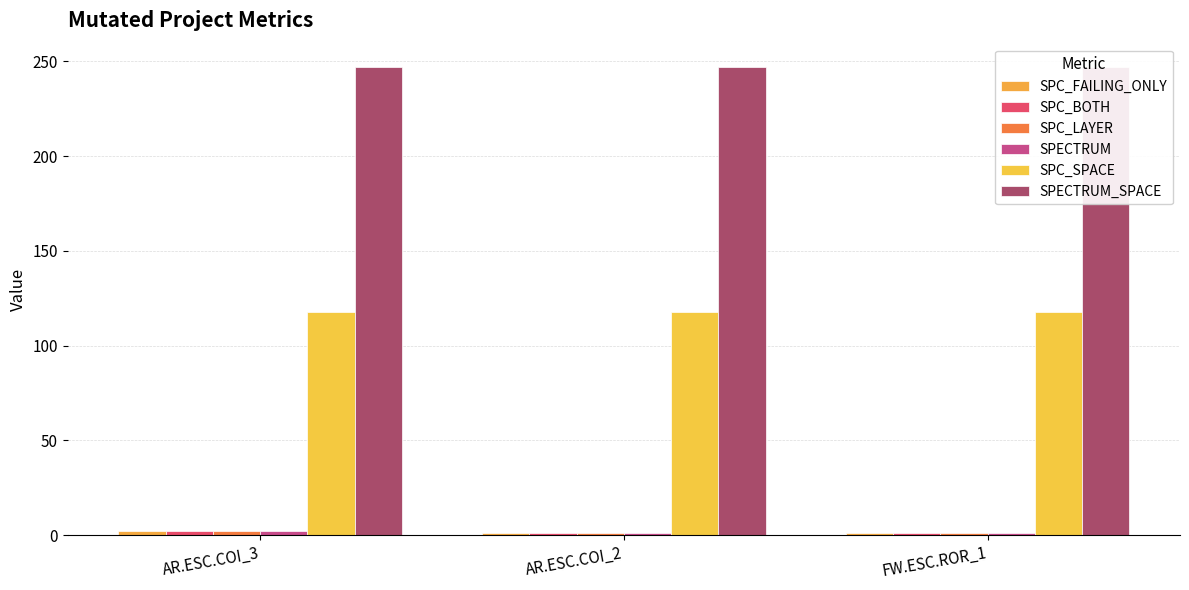

At which label is SPC_BOTH closest to 1?

AR.ESC.COI_2